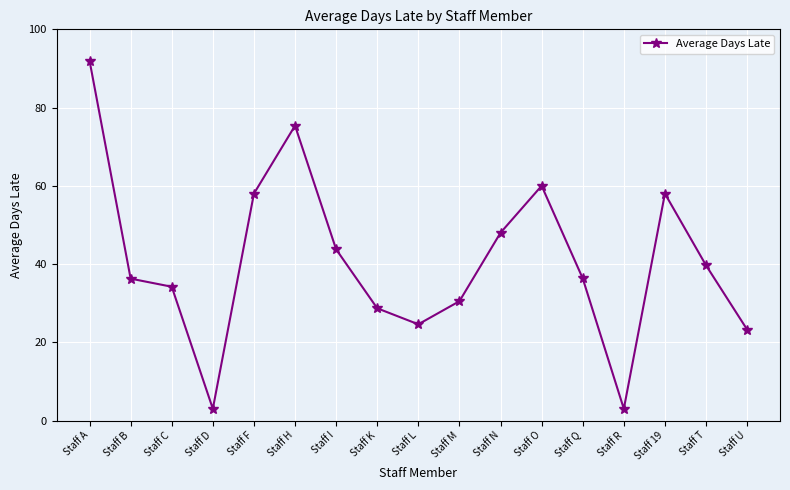

What position from the right is Staff K?

10